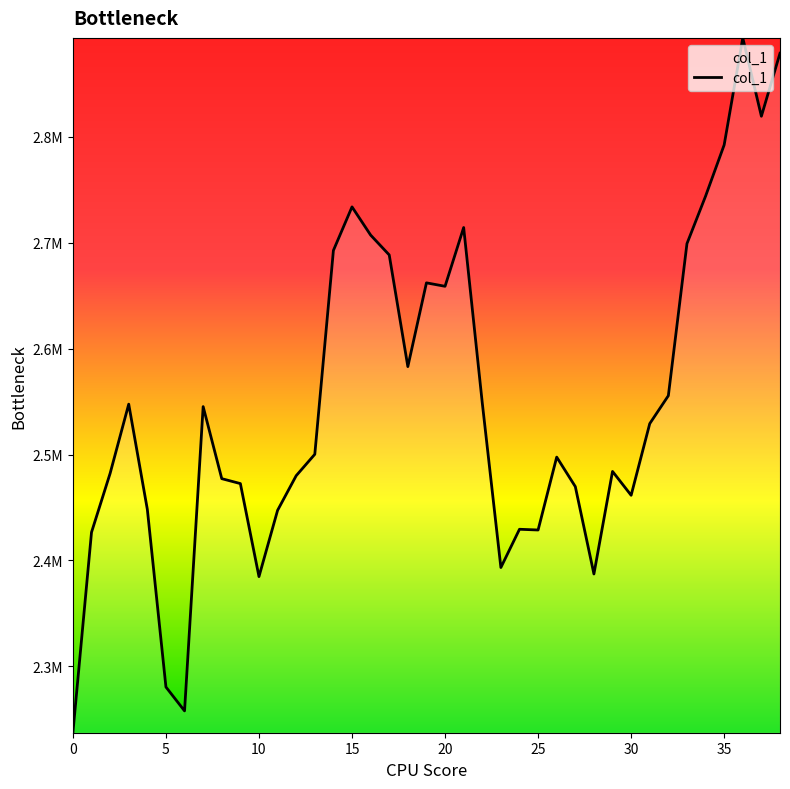

Does the chart have visible grid lines?

No